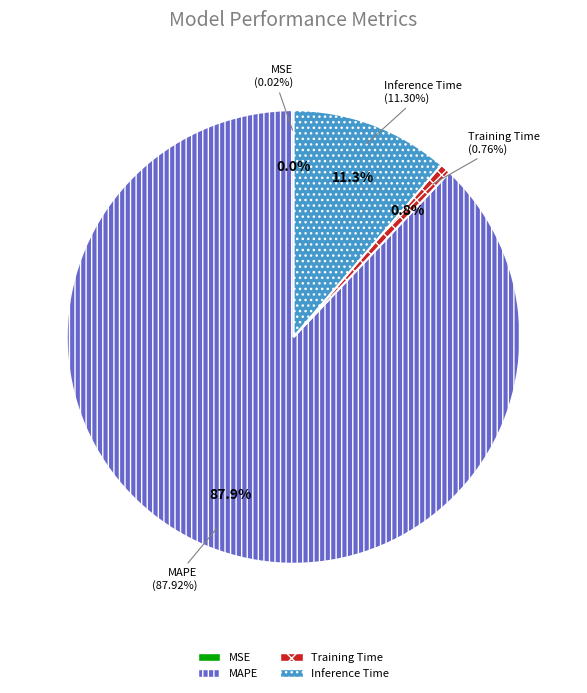

Count the number of slices in the pie.

4